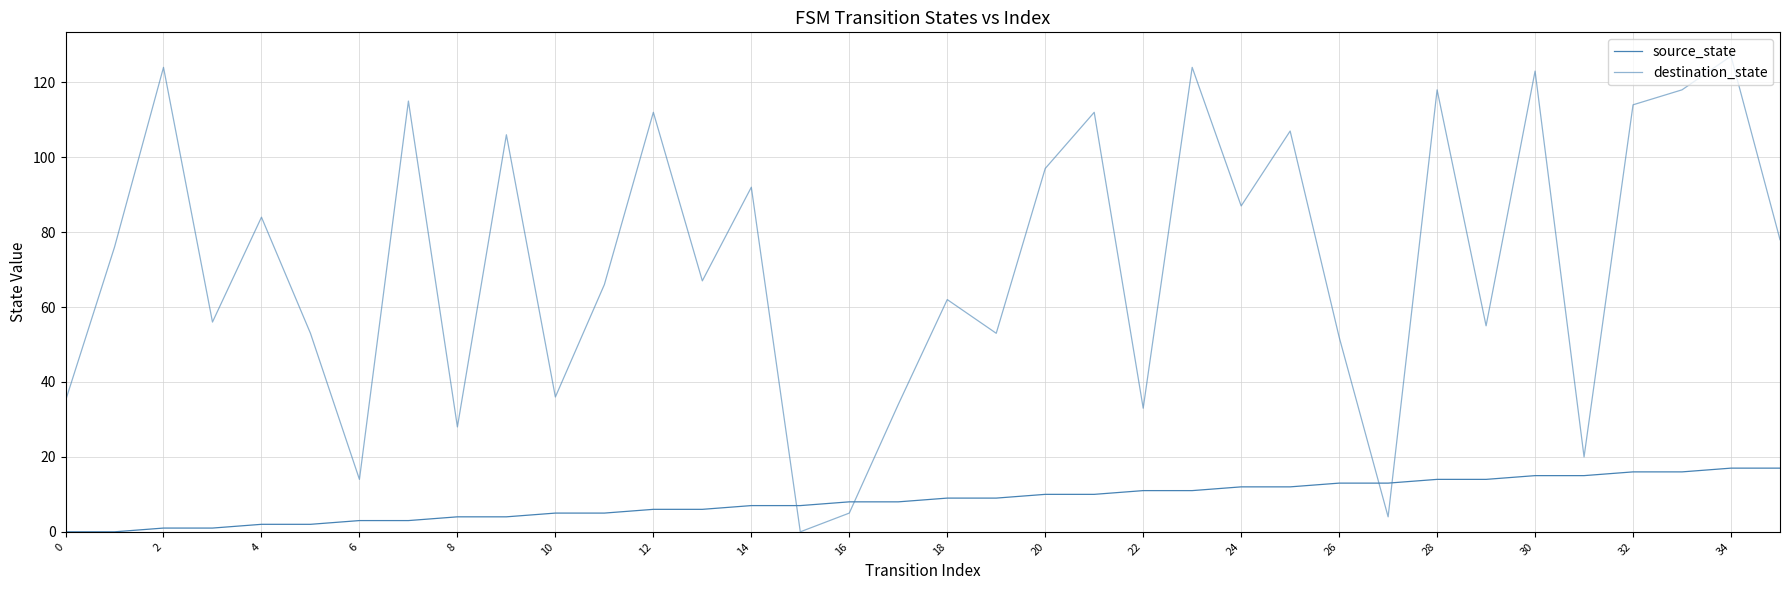

What is the average value of the destination_state series?

72